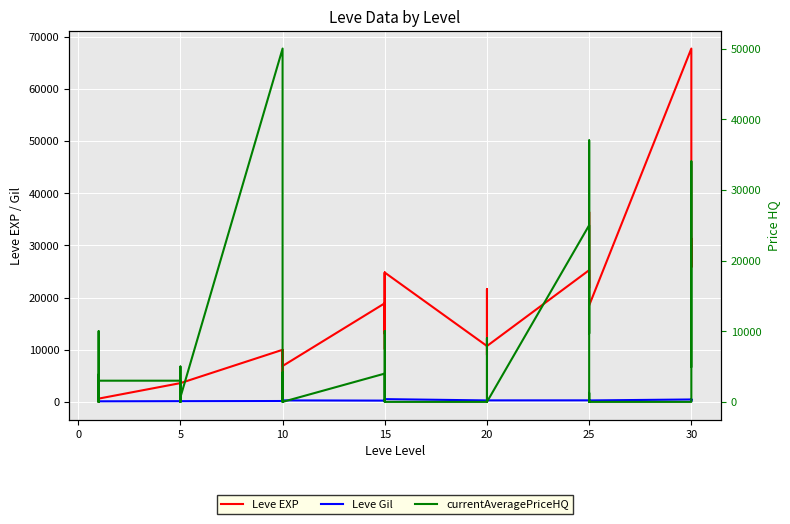

Rank the series at 5 from highest to lowest value.

Leve EXP, currentAveragePriceHQ, Leve Gil